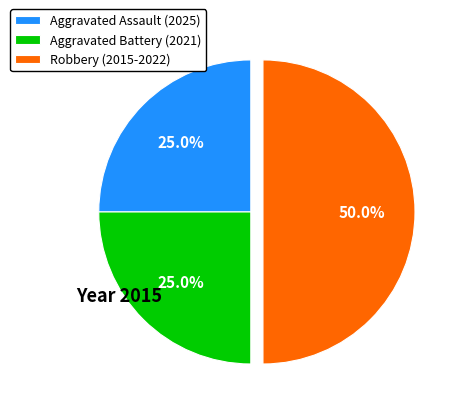

Is it true that Aggravated Assault (2025) is 36% of the pie?

False